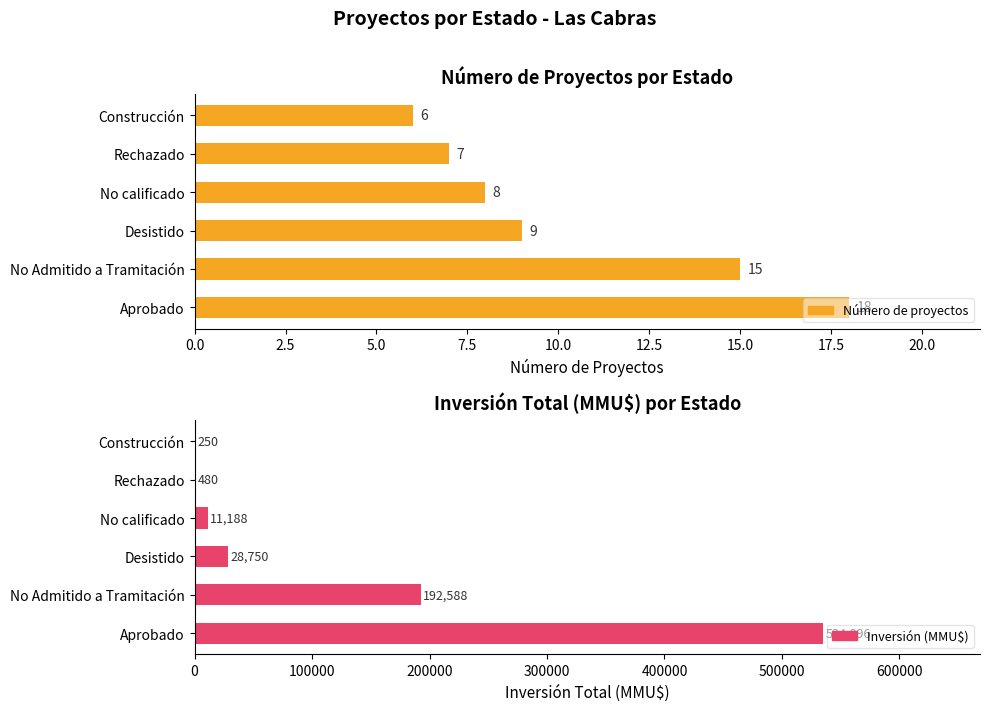

How many bars are there in each group?

2